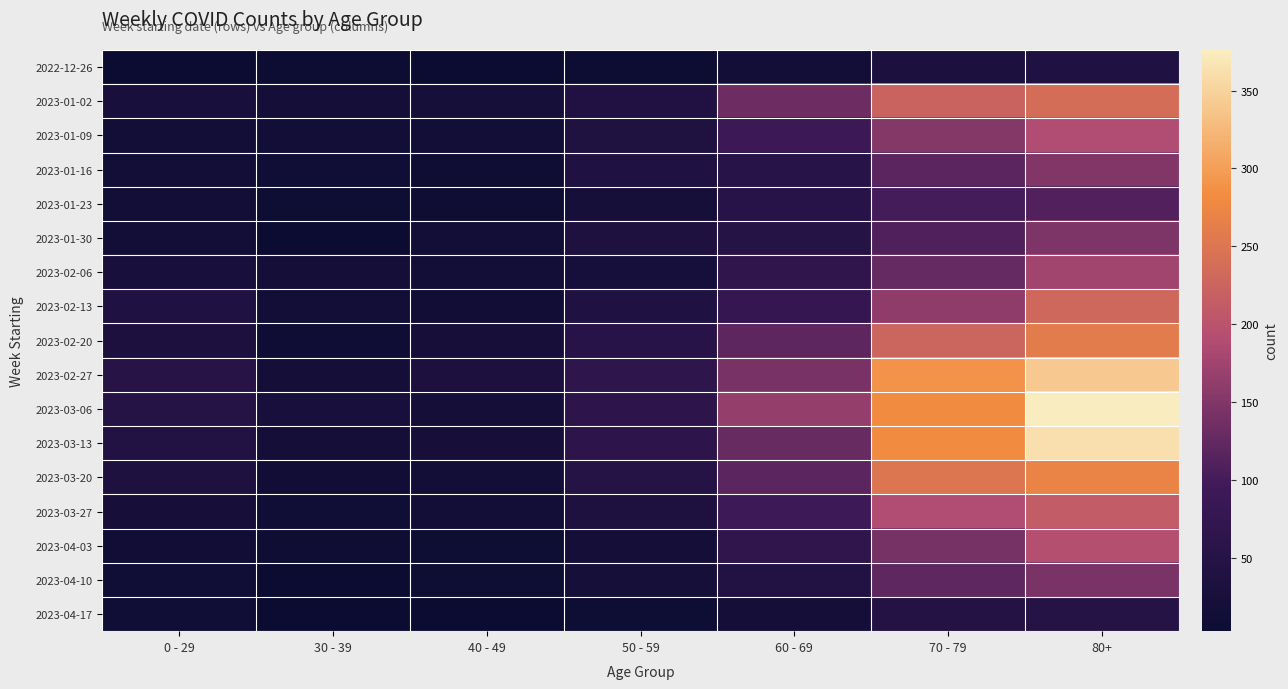

Reading right to left, extract all data points from this chart.

2022-12-26: 80+=38	70 - 79=32	60 - 69=16	50 - 59=5	40 - 49=4	30 - 39=5	0 - 29=4
2023-01-02: 80+=237	70 - 79=223	60 - 69=134	50 - 59=41	40 - 49=21	30 - 39=18	0 - 29=25
2023-01-09: 80+=189	70 - 79=152	60 - 69=93	50 - 59=37	40 - 49=16	30 - 39=15	0 - 29=17
2023-01-16: 80+=149	70 - 79=119	60 - 69=53	50 - 59=38	40 - 49=8	30 - 39=11	0 - 29=17
2023-01-23: 80+=111	70 - 79=102	60 - 69=54	50 - 59=21	40 - 49=8	30 - 39=6	0 - 29=14
2023-01-30: 80+=147	70 - 79=110	60 - 69=50	50 - 59=36	40 - 49=15	30 - 39=4	0 - 29=16
2023-02-06: 80+=175	70 - 79=127	60 - 69=69	50 - 59=24	40 - 49=14	30 - 39=20	0 - 29=25
2023-02-13: 80+=229	70 - 79=161	60 - 69=78	50 - 59=38	40 - 49=13	30 - 39=14	0 - 29=38
2023-02-20: 80+=259	70 - 79=226	60 - 69=121	50 - 59=54	40 - 49=22	30 - 39=10	0 - 29=34
2023-02-27: 80+=341	70 - 79=289	60 - 69=142	50 - 59=65	40 - 49=35	30 - 39=18	0 - 29=52
2023-03-06: 80+=376	70 - 79=281	60 - 69=164	50 - 59=64	40 - 49=19	30 - 39=27	0 - 29=51
2023-03-13: 80+=362	70 - 79=281	60 - 69=129	50 - 59=64	40 - 49=23	30 - 39=18	0 - 29=43
2023-03-20: 80+=270	70 - 79=250	60 - 69=119	50 - 59=50	40 - 49=15	30 - 39=13	0 - 29=36
2023-03-27: 80+=212	70 - 79=189	60 - 69=94	50 - 59=36	40 - 49=16	30 - 39=11	0 - 29=22
2023-04-03: 80+=193	70 - 79=140	60 - 69=66	50 - 59=20	40 - 49=7	30 - 39=8	0 - 29=13
2023-04-10: 80+=143	70 - 79=122	60 - 69=43	50 - 59=21	40 - 49=6	30 - 39=4	0 - 29=11
2023-04-17: 80+=50	70 - 79=45	60 - 69=20	50 - 59=7	40 - 49=4	30 - 39=3	0 - 29=11